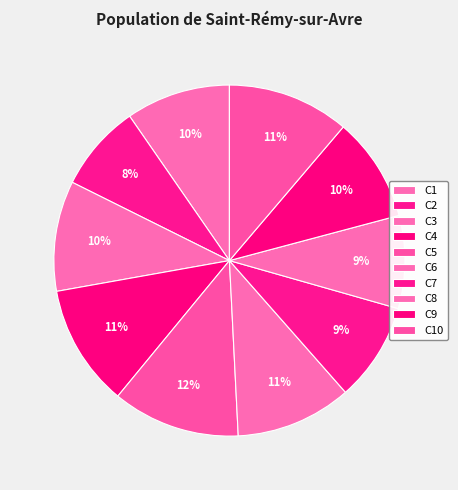

Is C6 the majority of the pie?

No